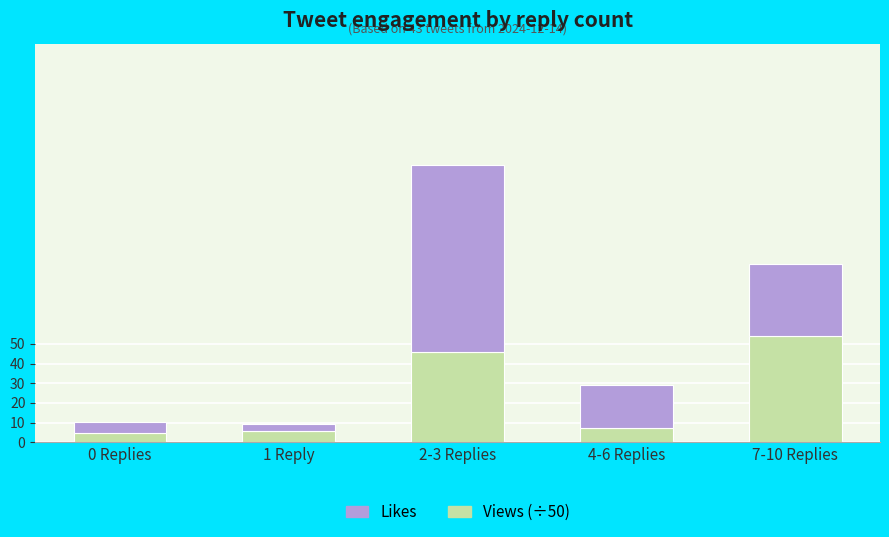

What is the average value of the Views (÷50) series?

23.6